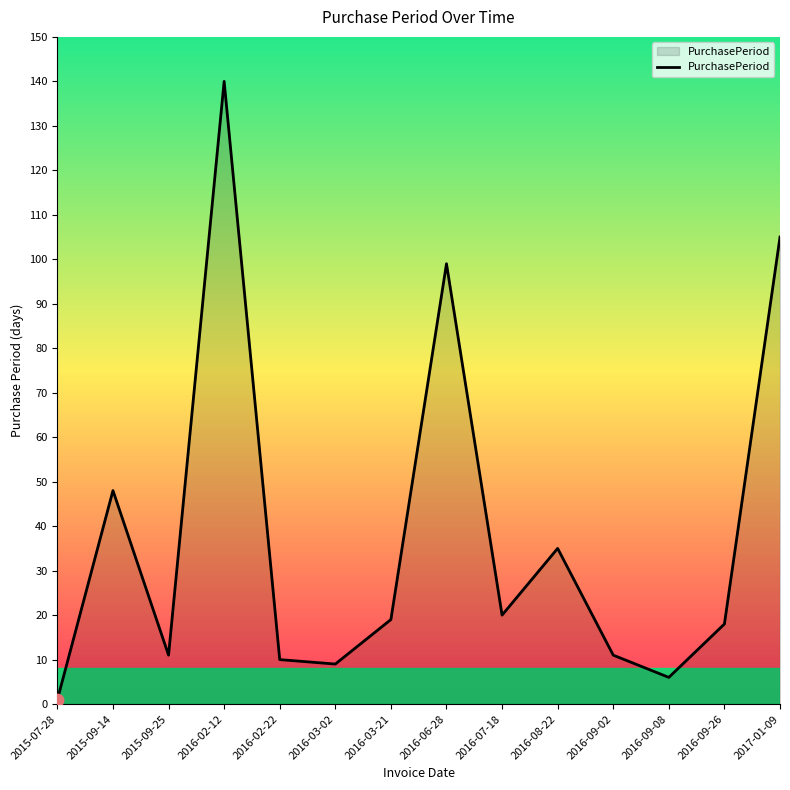

Which has a higher value, 2016-08-22 or 2016-03-02?

2016-08-22